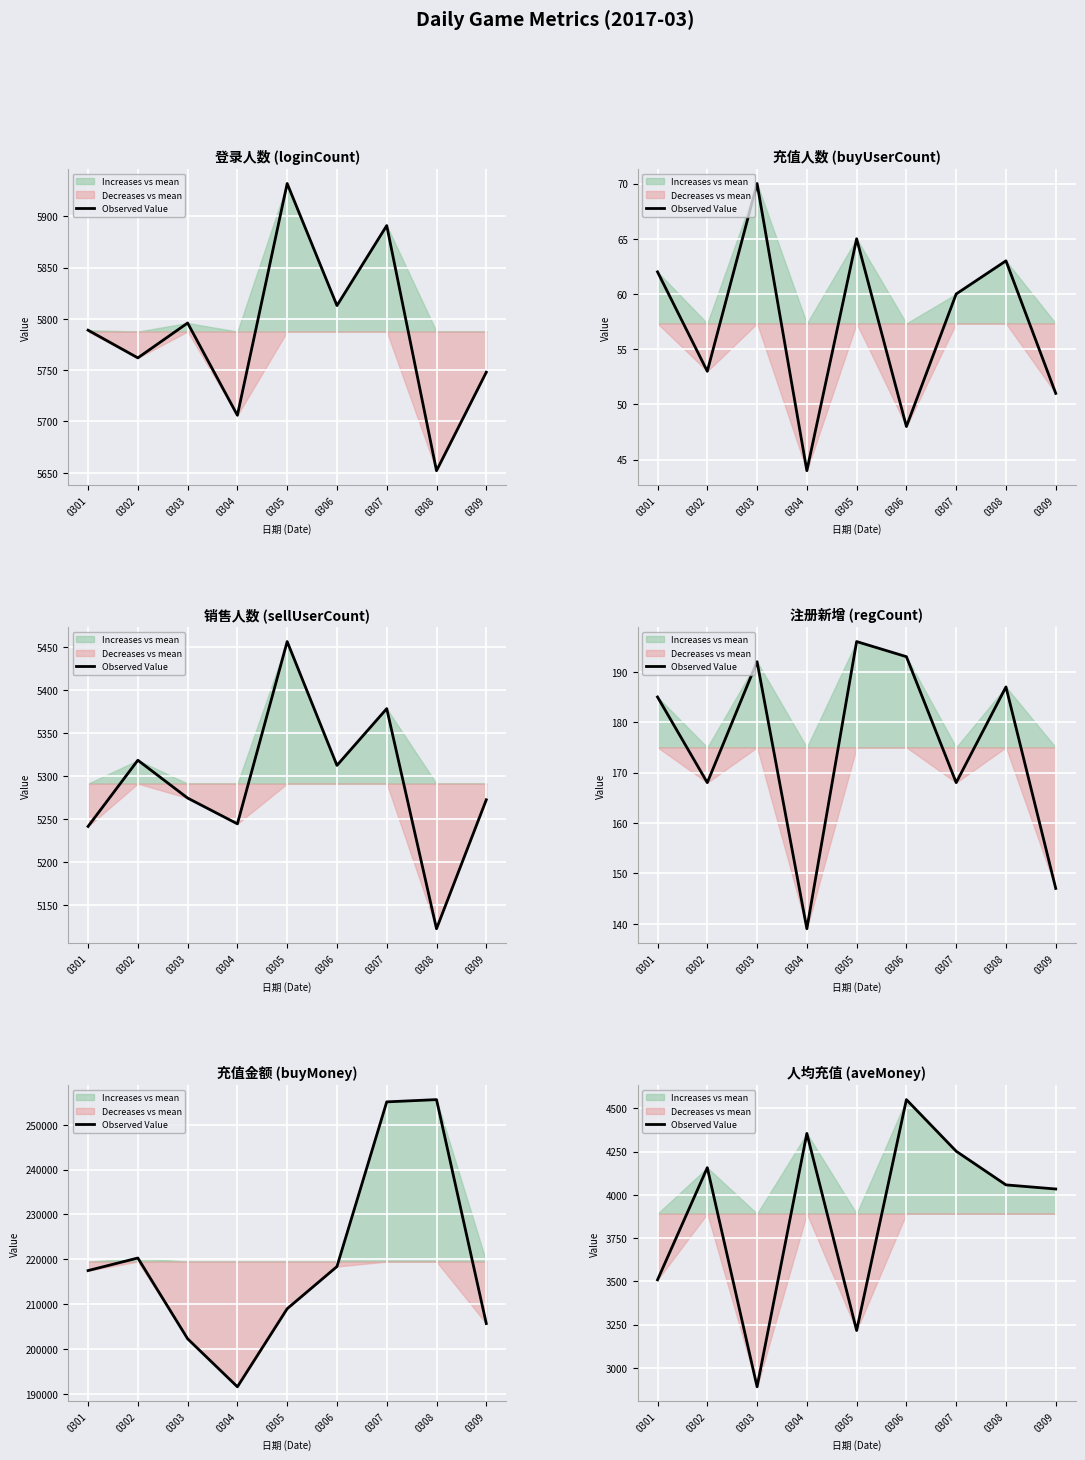

Rank the categories by value from lowest to highest.

0303, 0305, 0301, 0309, 0308, 0302, 0307, 0304, 0306